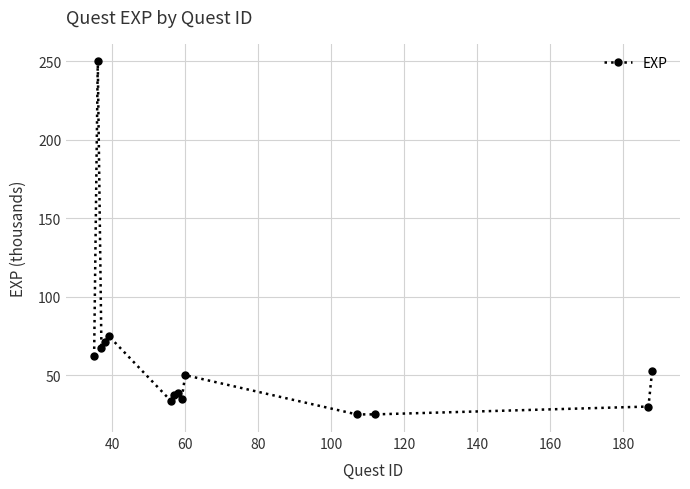

What is the maximum value shown in the chart?

250.0